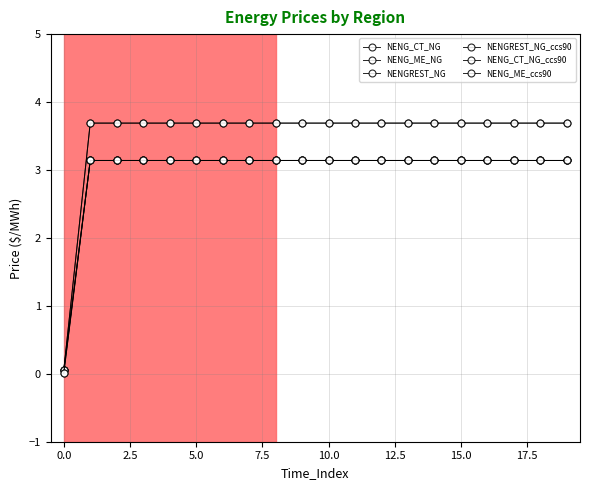

Does the chart have visible grid lines?

Yes